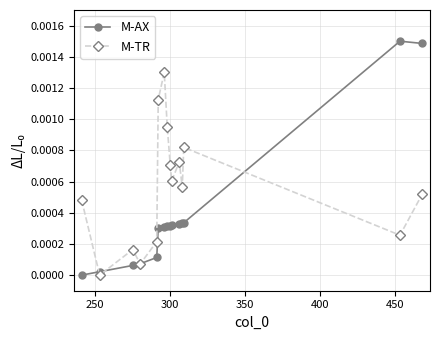

At how many categories does at least one series exceed 0?

15